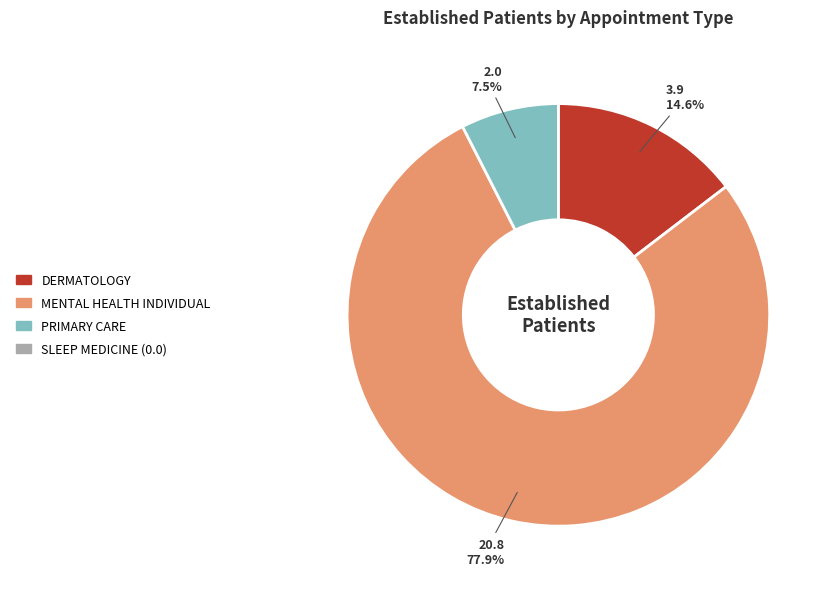

Is there any slice that represents more than half of the pie?

Yes